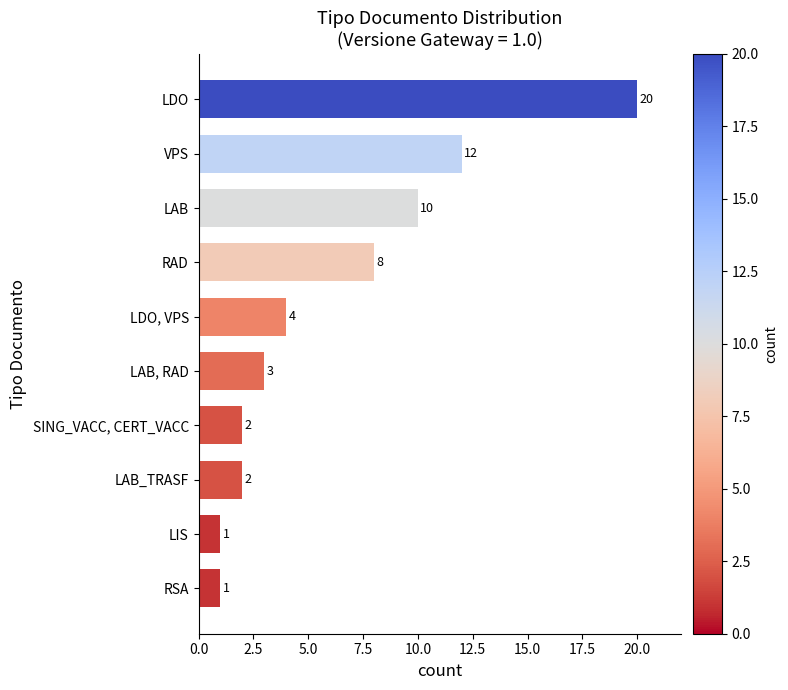

Is it true that the value at LAB_TRASF is 2?

True